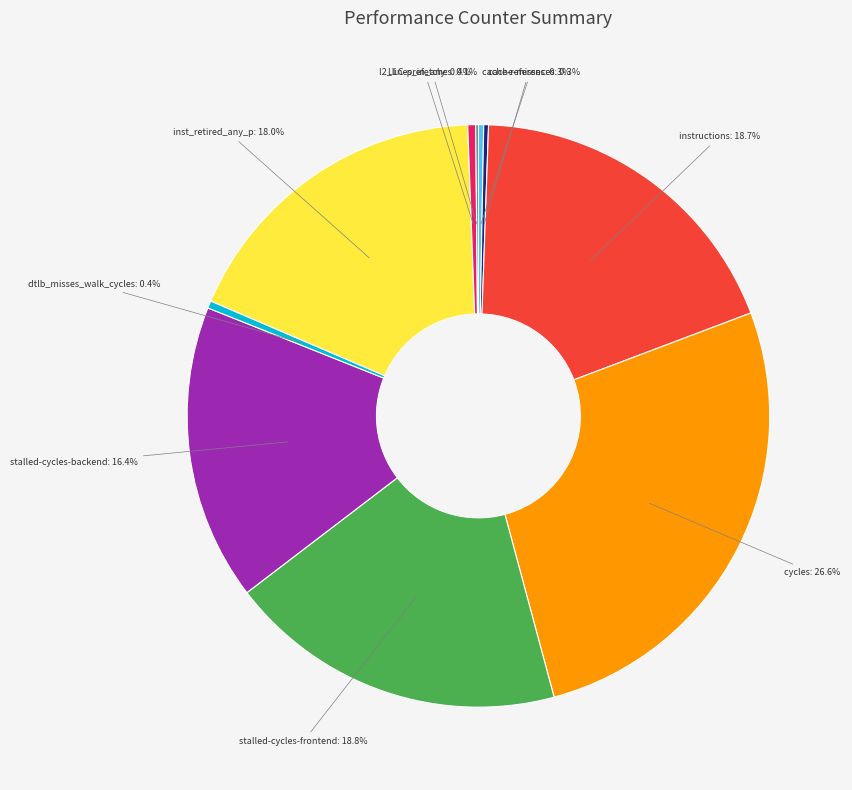

Does any single category account for the majority?

No